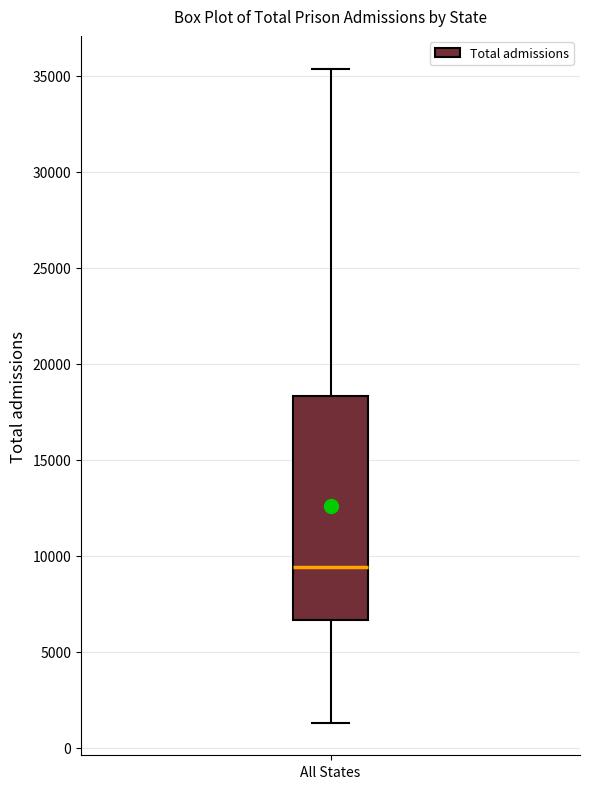

Transcribe this box plot: give where the median line is, the range the box spans, and where the two whiskers end, as read against the y-axis. The values are not printed on the chart, so give them approximately, as read against the axis.

median 9500, box 6500 to 18500, whiskers 1500 to 35500